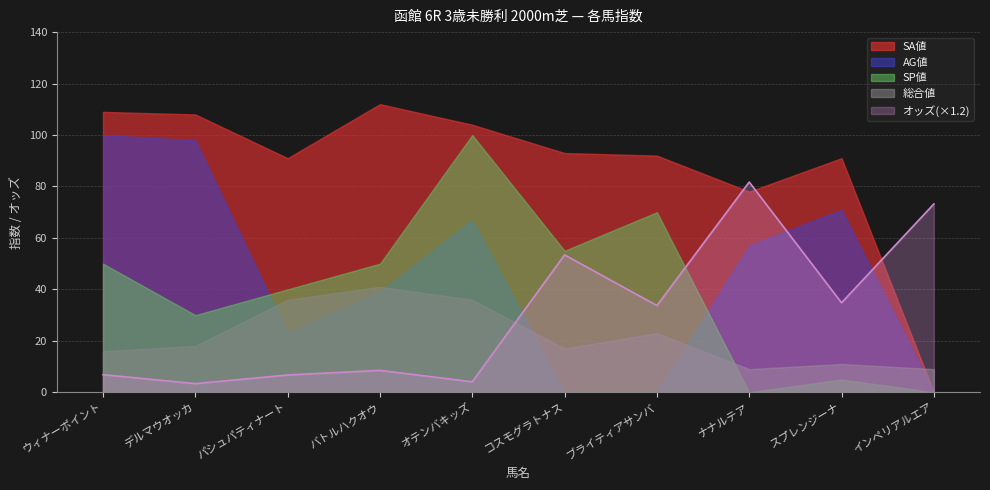

Where do AG値 and オッズ first cross each other?

オテンバキッズ and コスモグラトナス